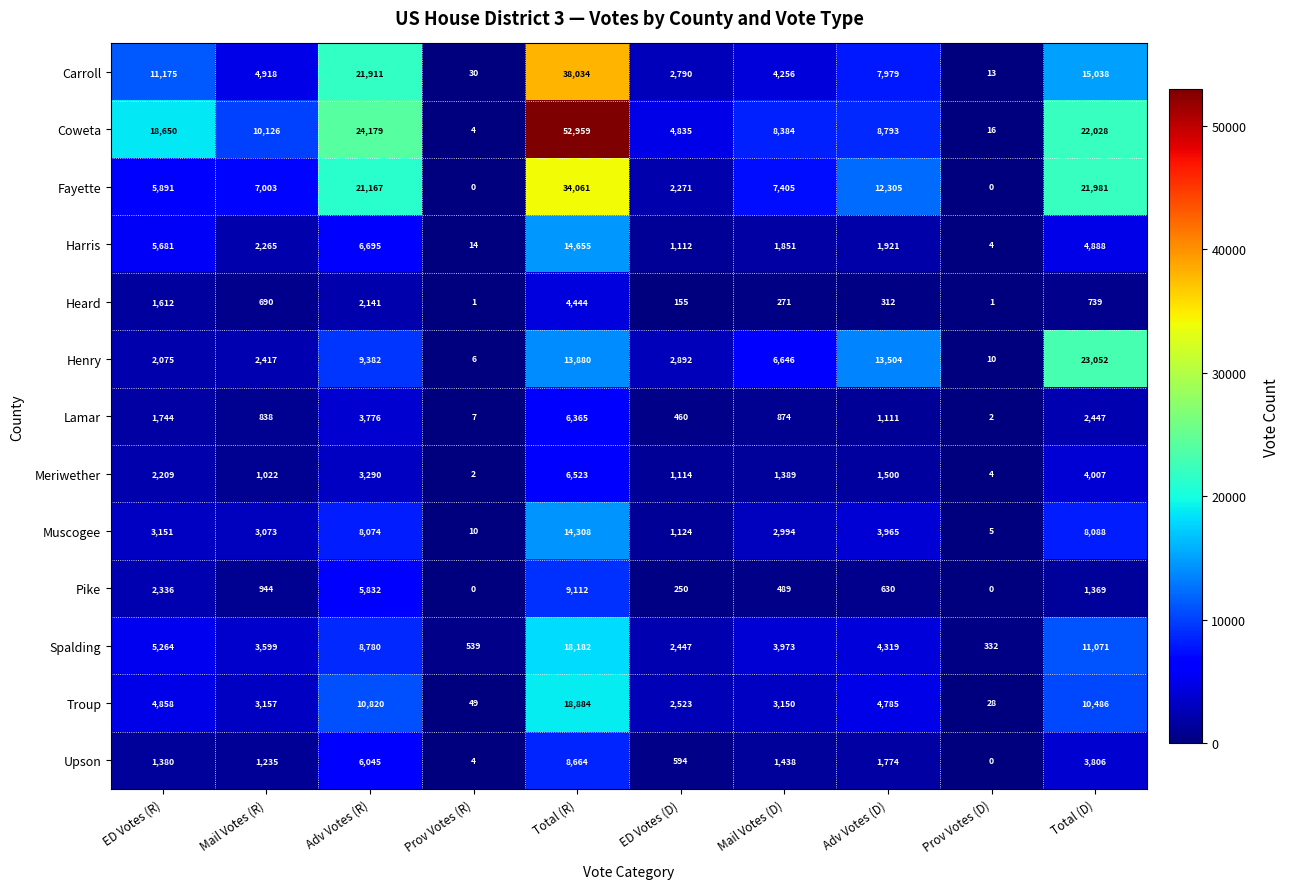

What is the difference between the highest and lowest values at Prov Votes (D)?

332